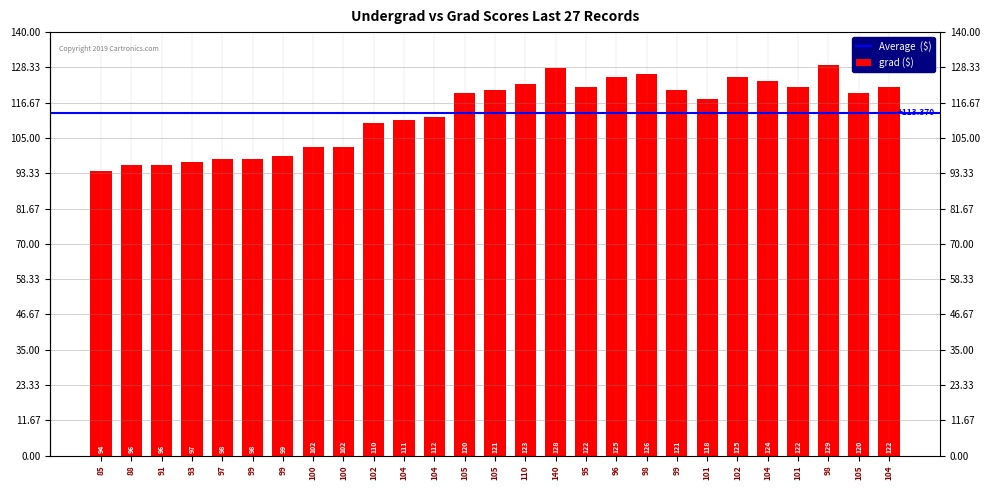

How many bars are there in total?

27